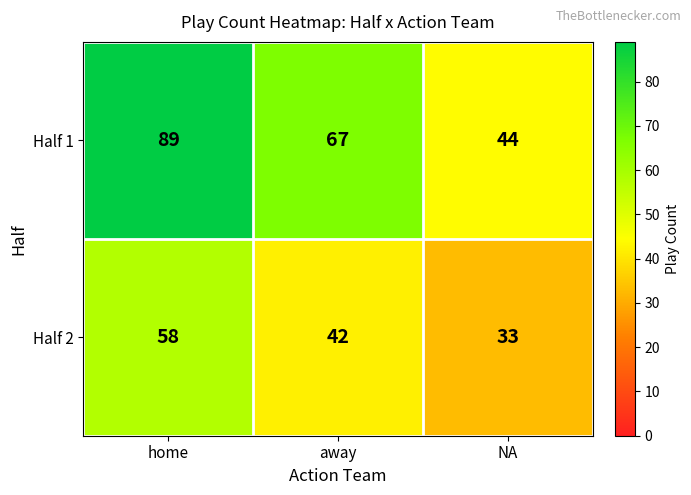

What is the difference between the second highest and minimum values in the Half 2 series?

9